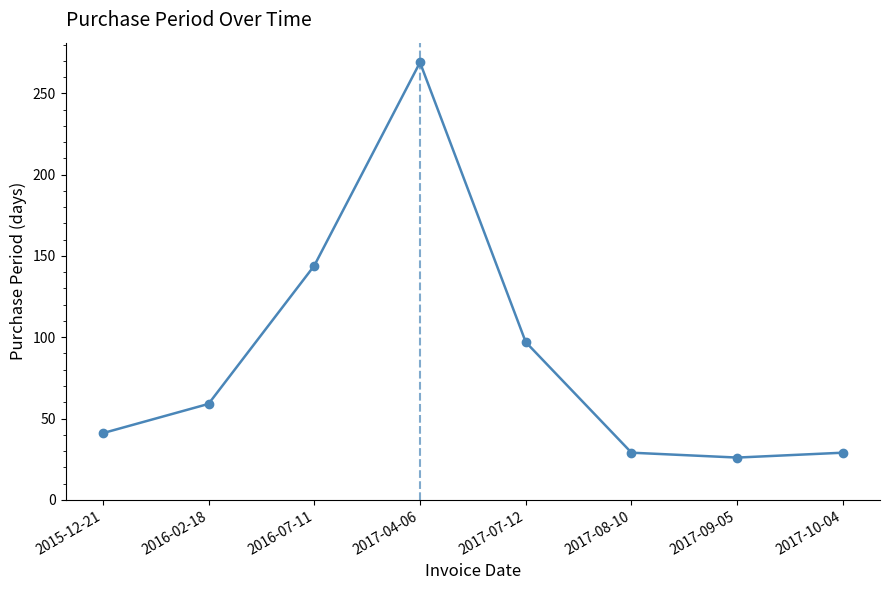

Read the value at 2017-10-04, to the nearest 5.

30